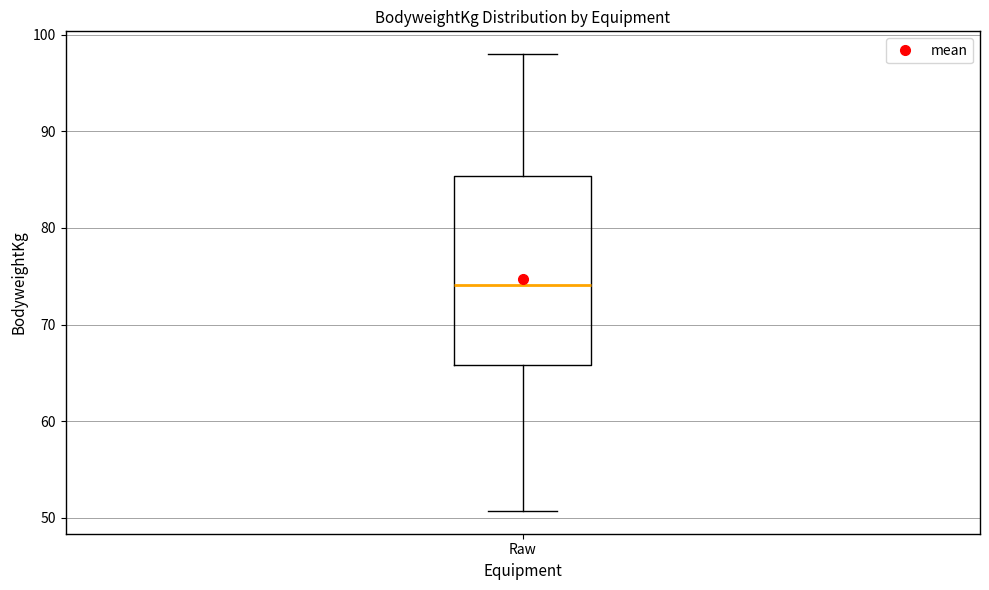

Where does the median line of the box for Raw sit on the y-axis? The values are not printed on the chart, so give them approximately, as read against the axis.

74